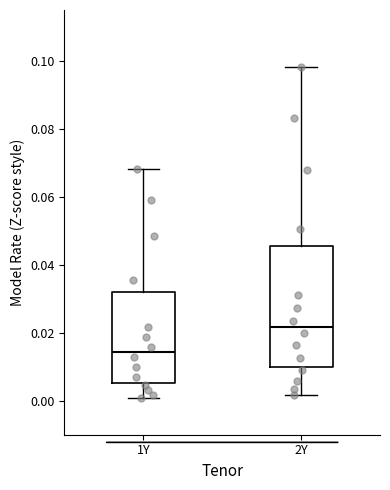

Reading left to right, transcribe this box plot: for each box, give where its median line is, the range the box spans, and where its two whiskers end, as read against the y-axis. The values are not printed on the chart, so give them approximately, as read against the axis.

1Y: median 0.014, box 0.006 to 0.032, whiskers 0.000 to 0.068
2Y: median 0.022, box 0.010 to 0.046, whiskers 0.002 to 0.098